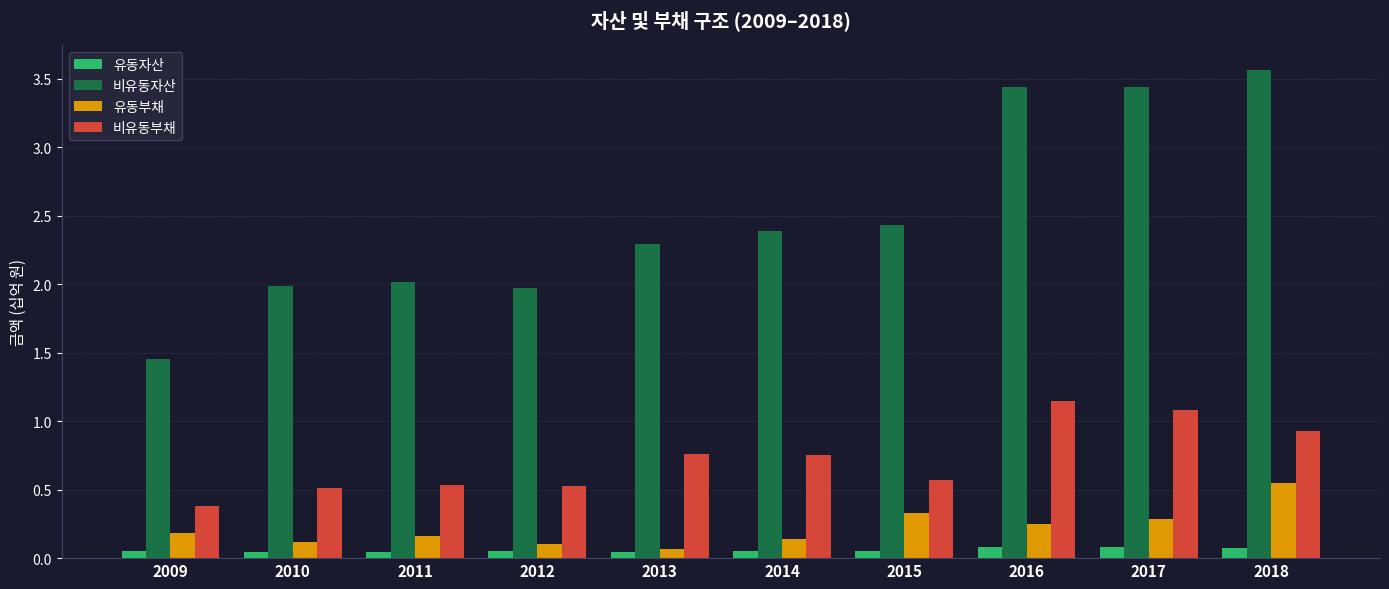

Is the value of 비유동자산 at 2017 greater than the value of 비유동부채 at 2012?

Yes